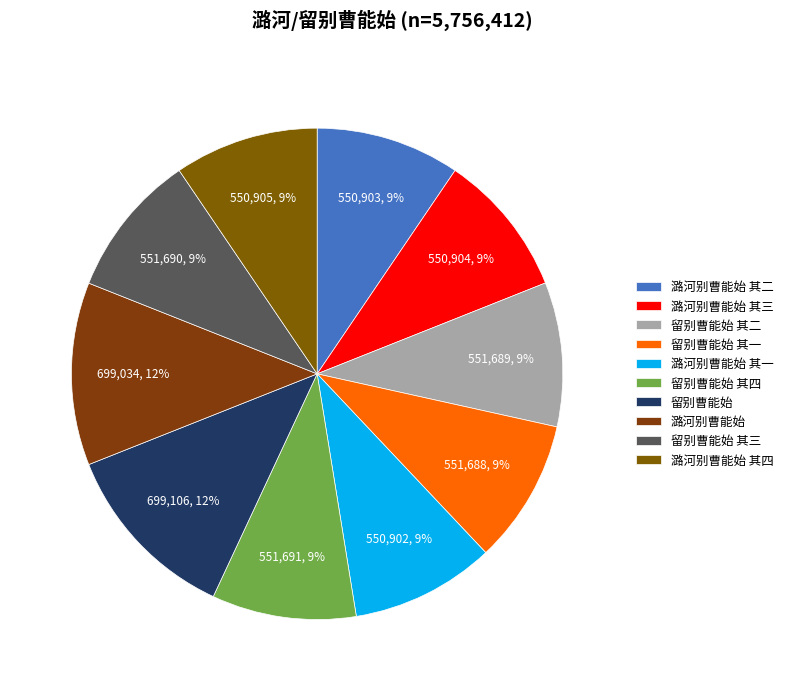

Rank the categories by value from highest to lowest.

留别曹能始, 潞河别曹能始, 留别曹能始 其四, 留别曹能始 其三, 留别曹能始 其二, 留别曹能始 其一, 潞河别曹能始 其四, 潞河别曹能始 其三, 潞河别曹能始 其二, 潞河别曹能始 其一